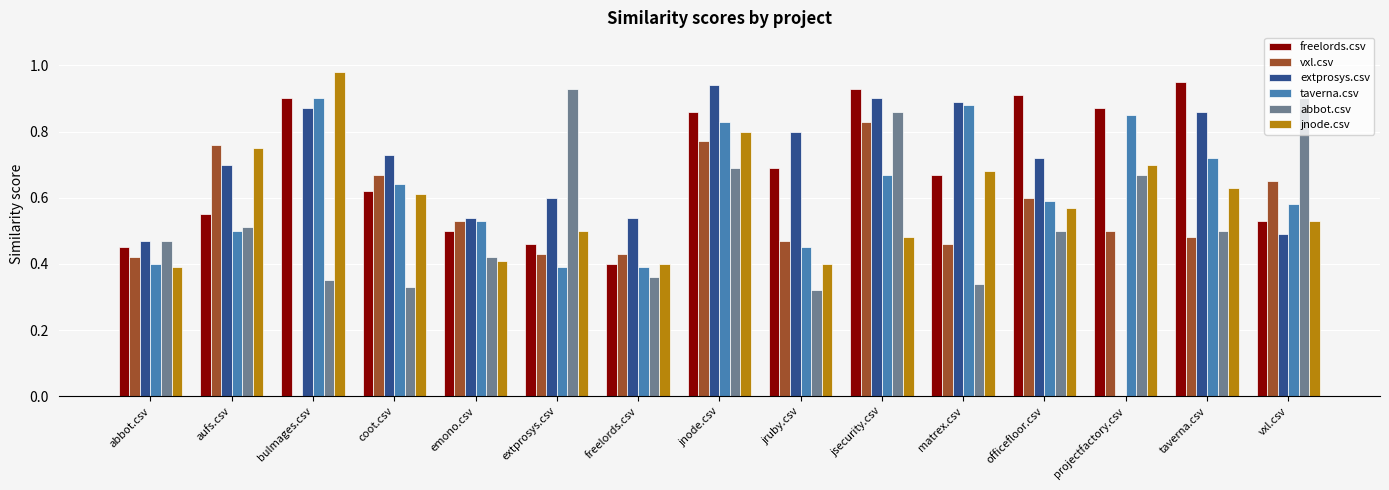

How many vxl.csv values are between 0 and 1?

15